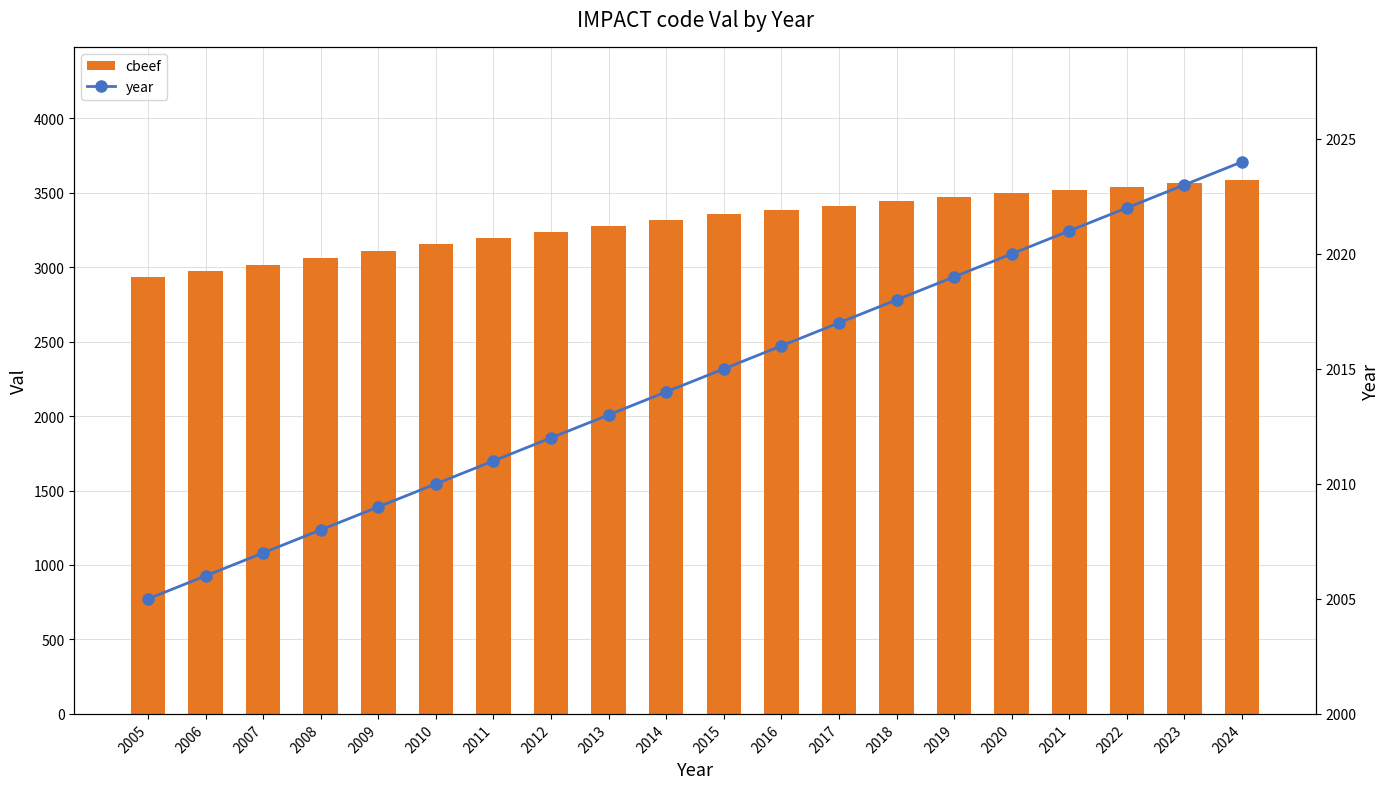

At which category is the sum across all series the highest?

2024